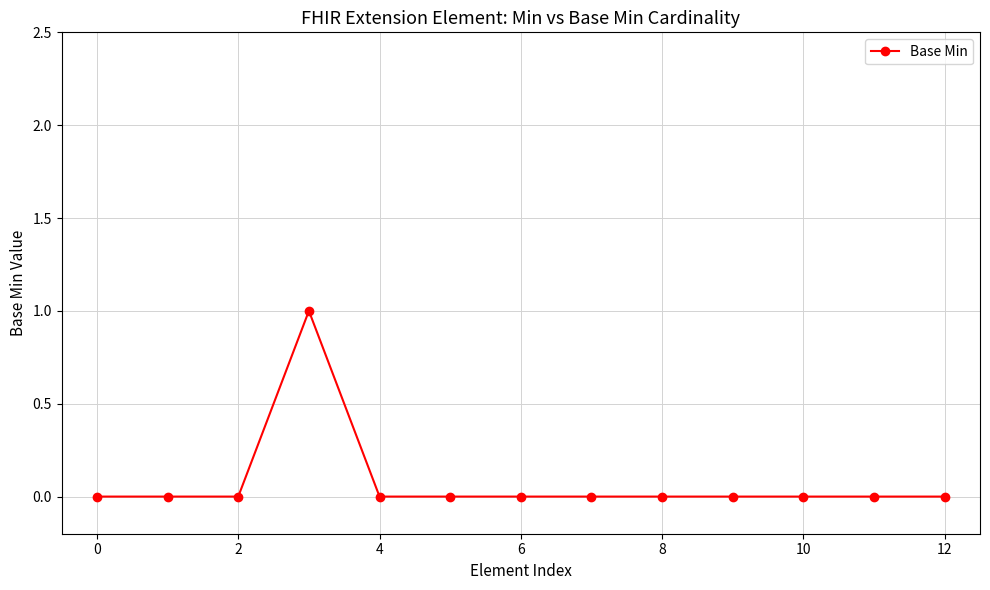

How many lines are shown in the chart?

1